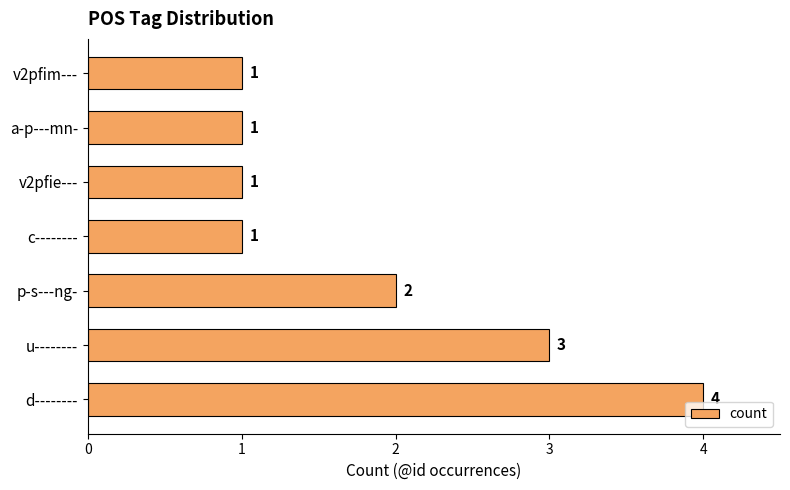

Count the values in the range 1 to 3.

6